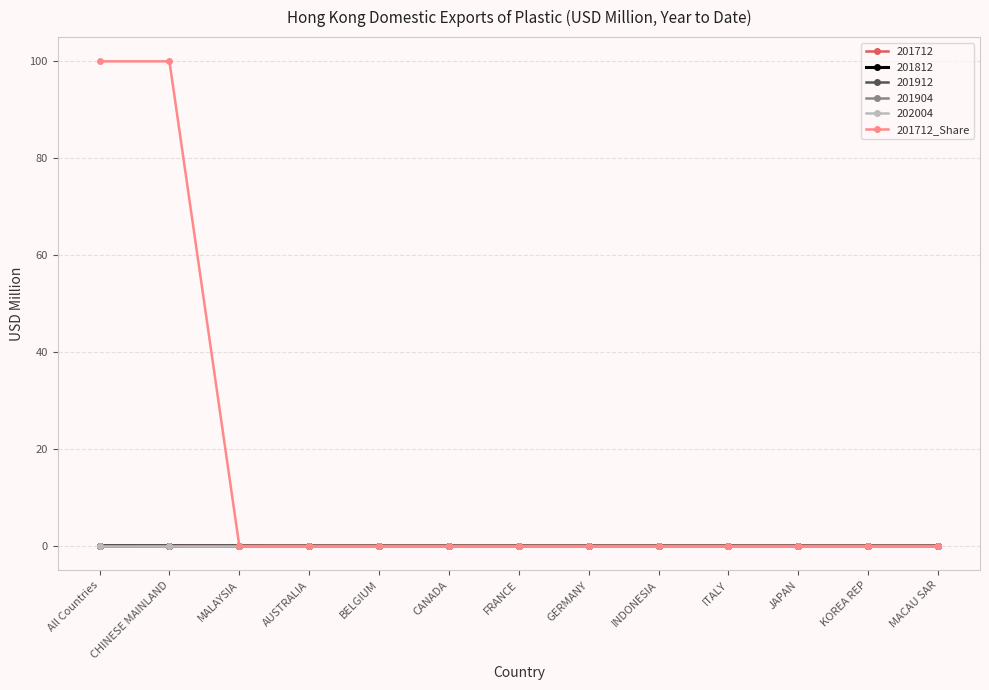

Which category has the lowest value across all series?

MALAYSIA